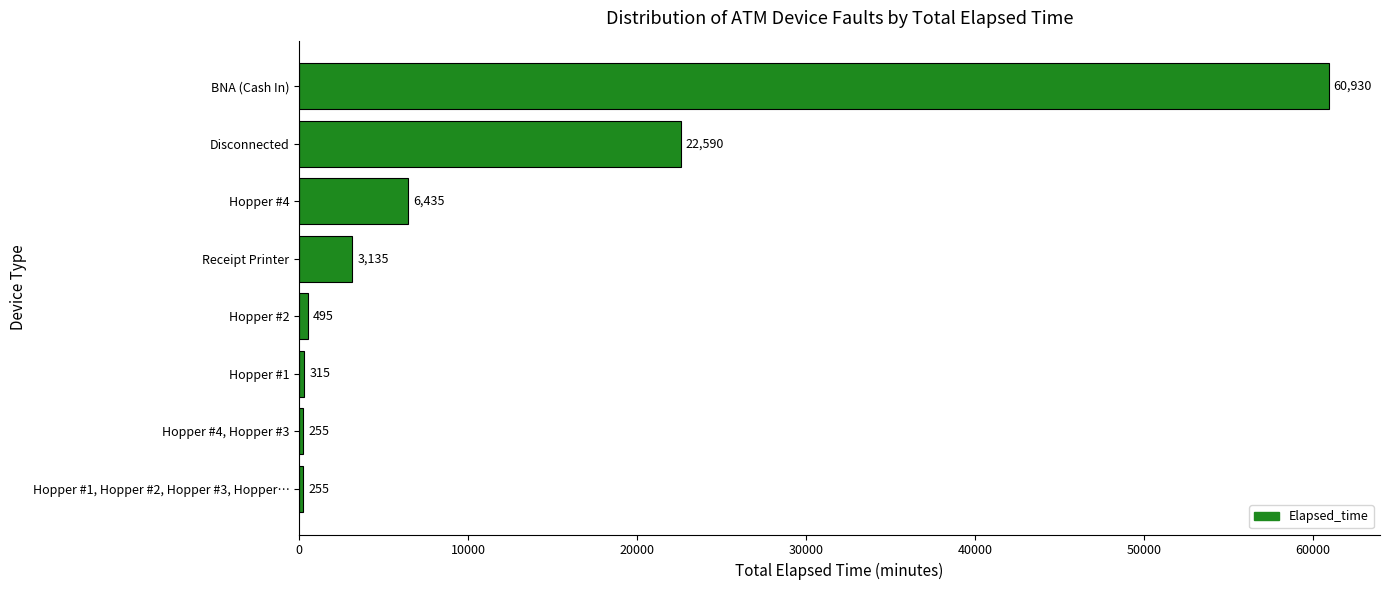

What is the smallest value displayed?

255